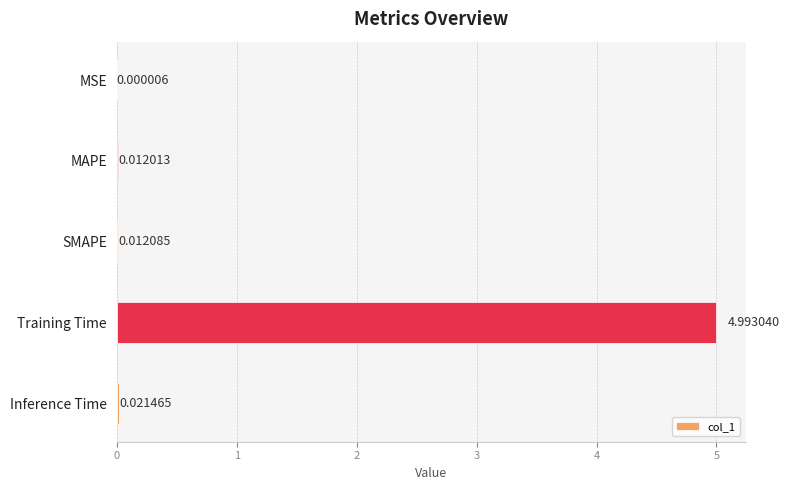

Count the number of categories in the chart.

5